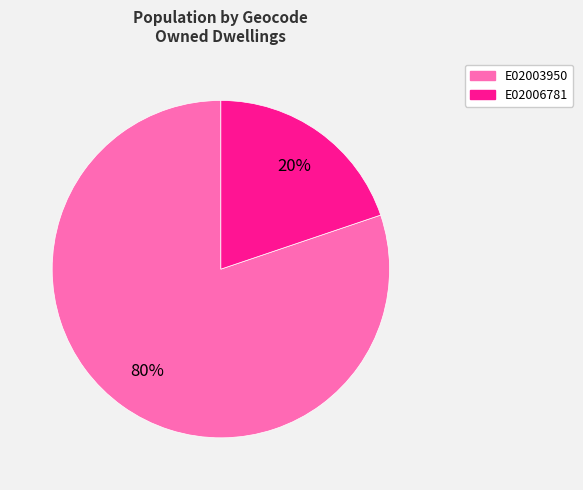

Combined, do E02006781 and E02003950 account for over 50%?

Yes